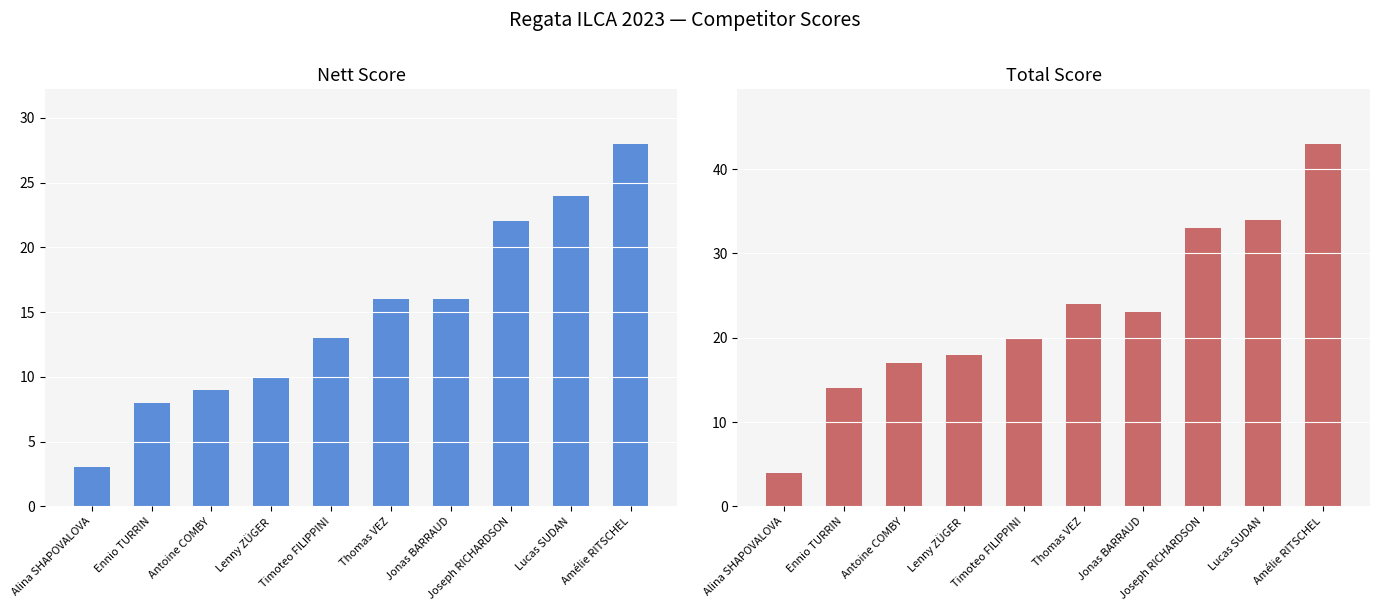

What is the difference between the Total Score values at Thomas VEZ and Jonas BARRAUD?

1